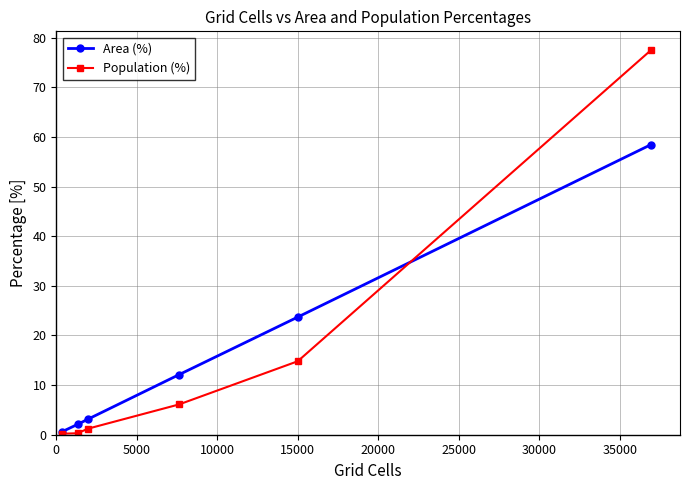

What is the value of the Area (%) point at the 4th from the left?

12.1